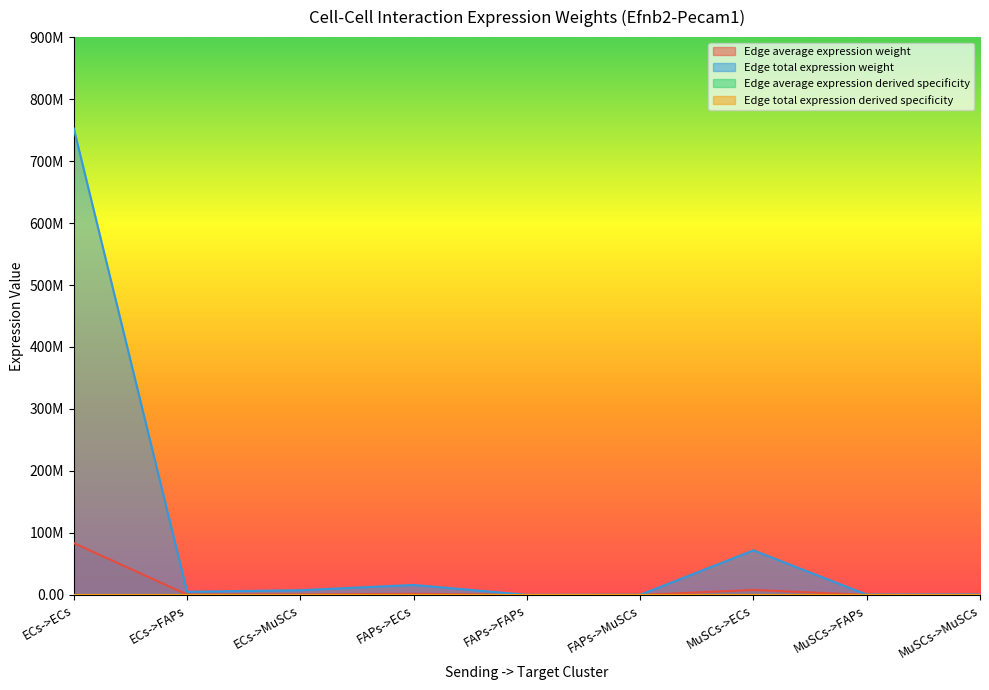

Does the chart display data point markers on the line(s)?

No